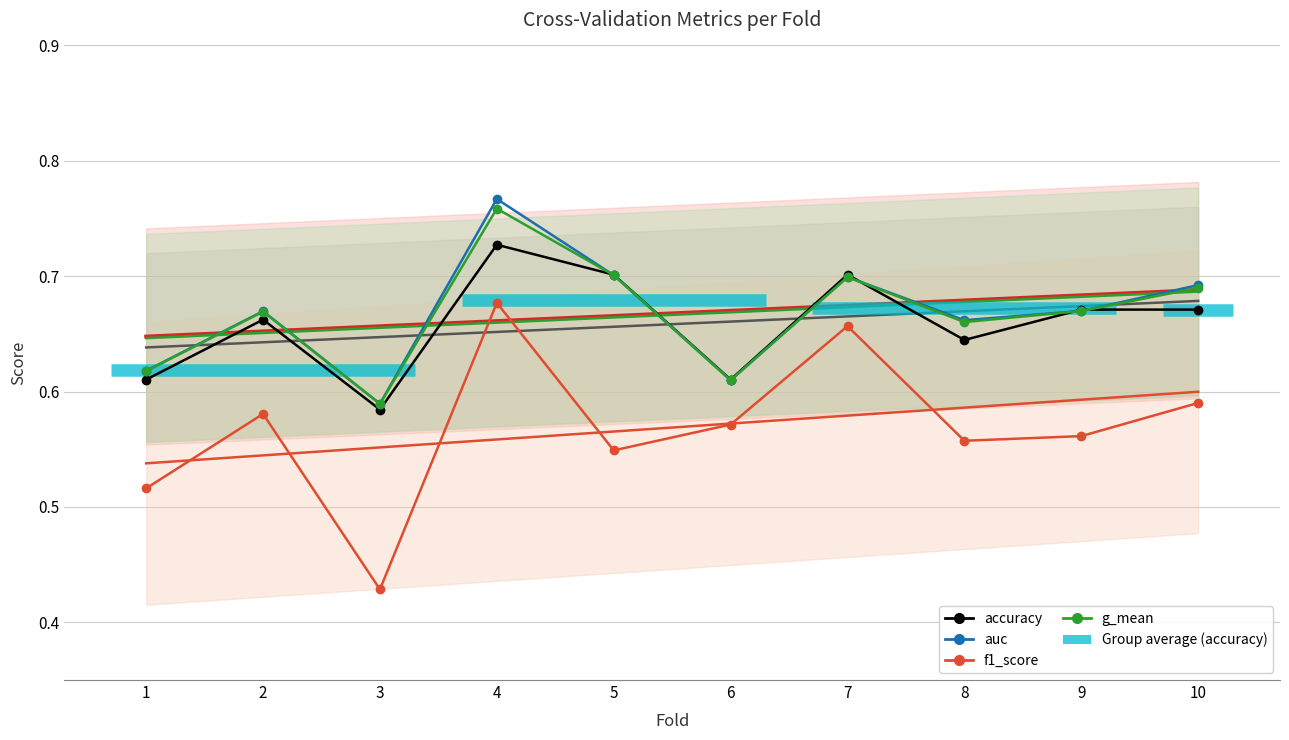

The f1_score series shows 1.0 at 7. True or false?

False